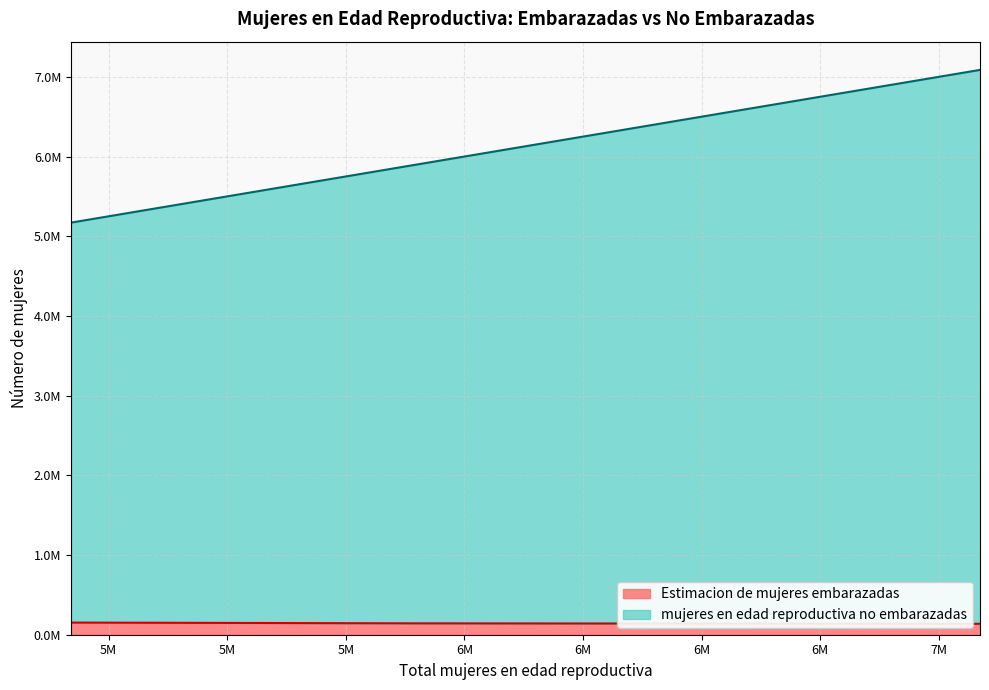

Which series changed the most between 6346000 and 7087000?

mujeres en edad reproductiva no embarazadas